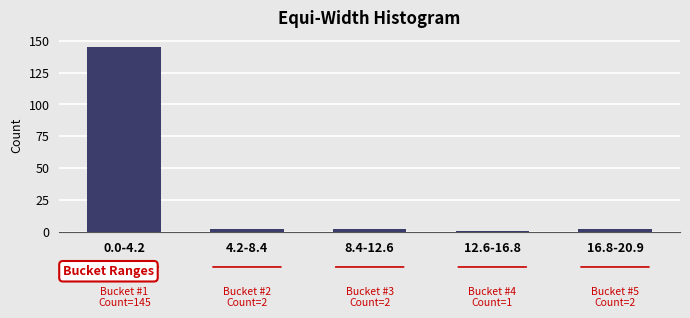

Reading left to right, list all the values displayed in this chart.

0.0-4.2=145	4.2-8.4=2	8.4-12.6=2	12.6-16.8=1	16.8-20.9=2